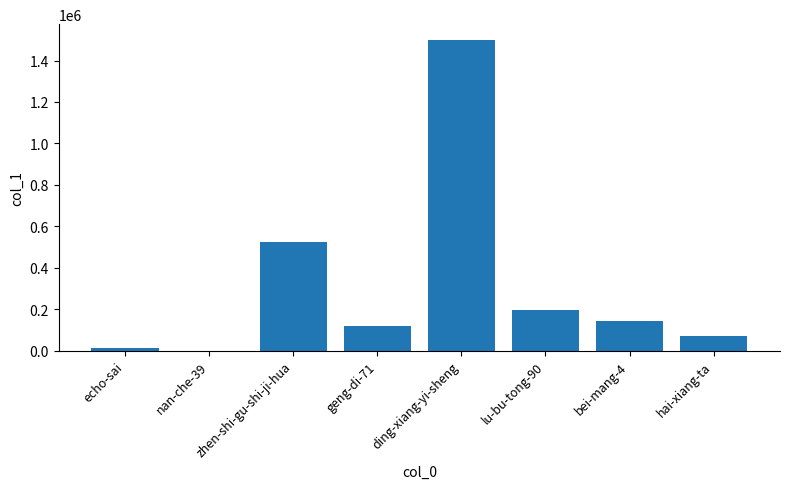

Reading left to right, transcribe all the data shown in this chart.

11505	5	526412	120303	1500262	198233	142978	71451